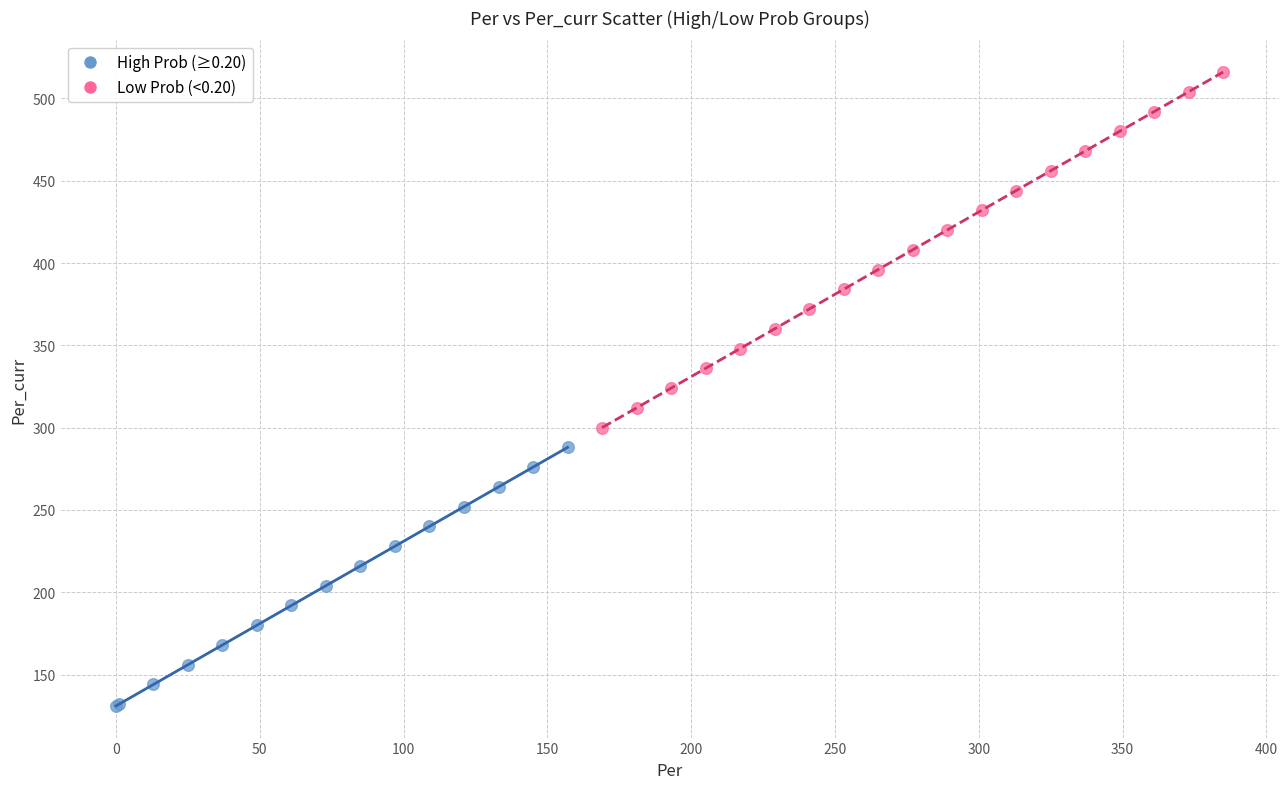

What are all the series names shown in the legend?

High Prob (≥0.20), Low Prob (<0.20)